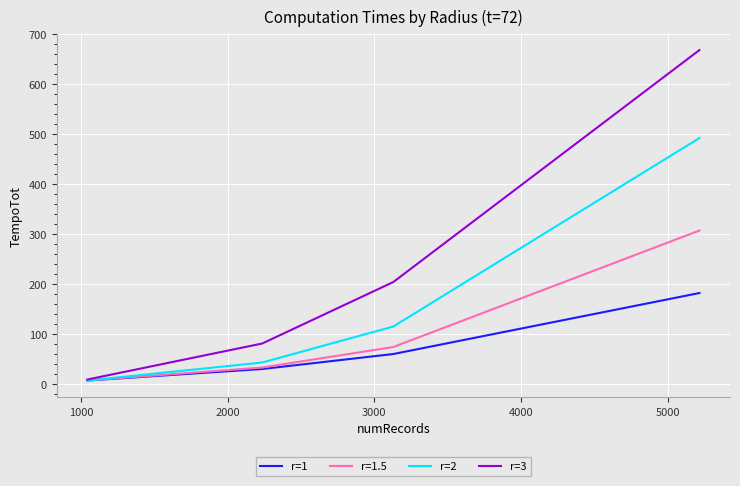

Which series has the widest spread of values?

r=3